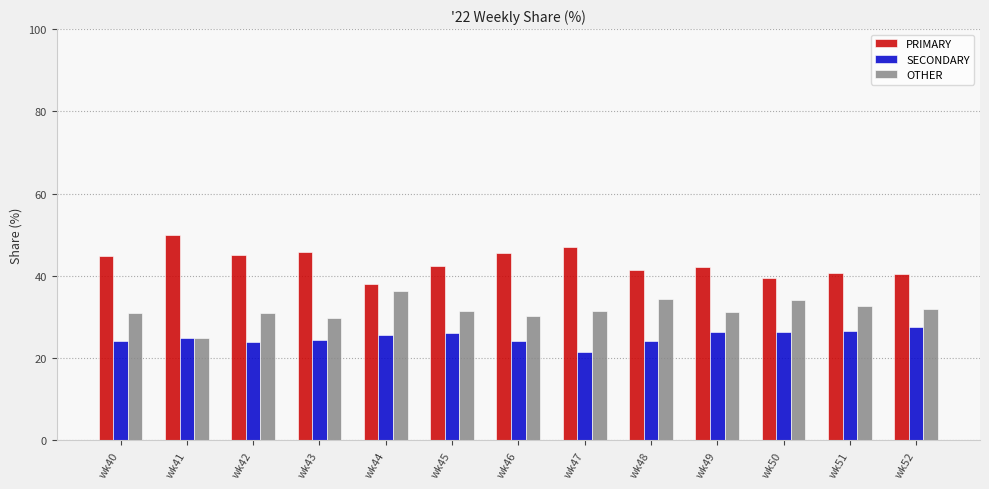

Rank the series at wk45 from highest to lowest value.

PRIMARY, OTHER, SECONDARY